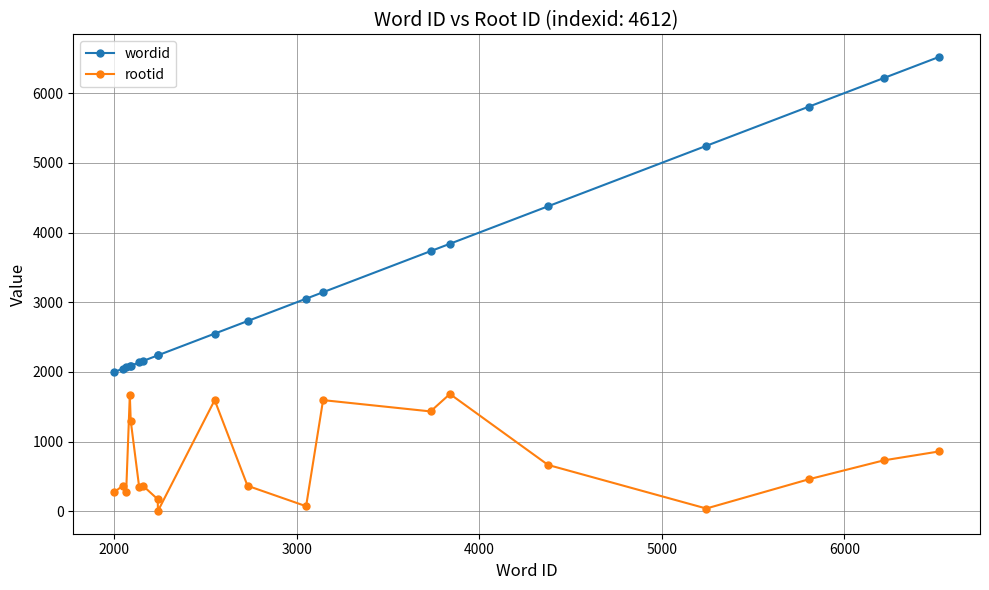

What is the maximum value shown in the chart?

6518